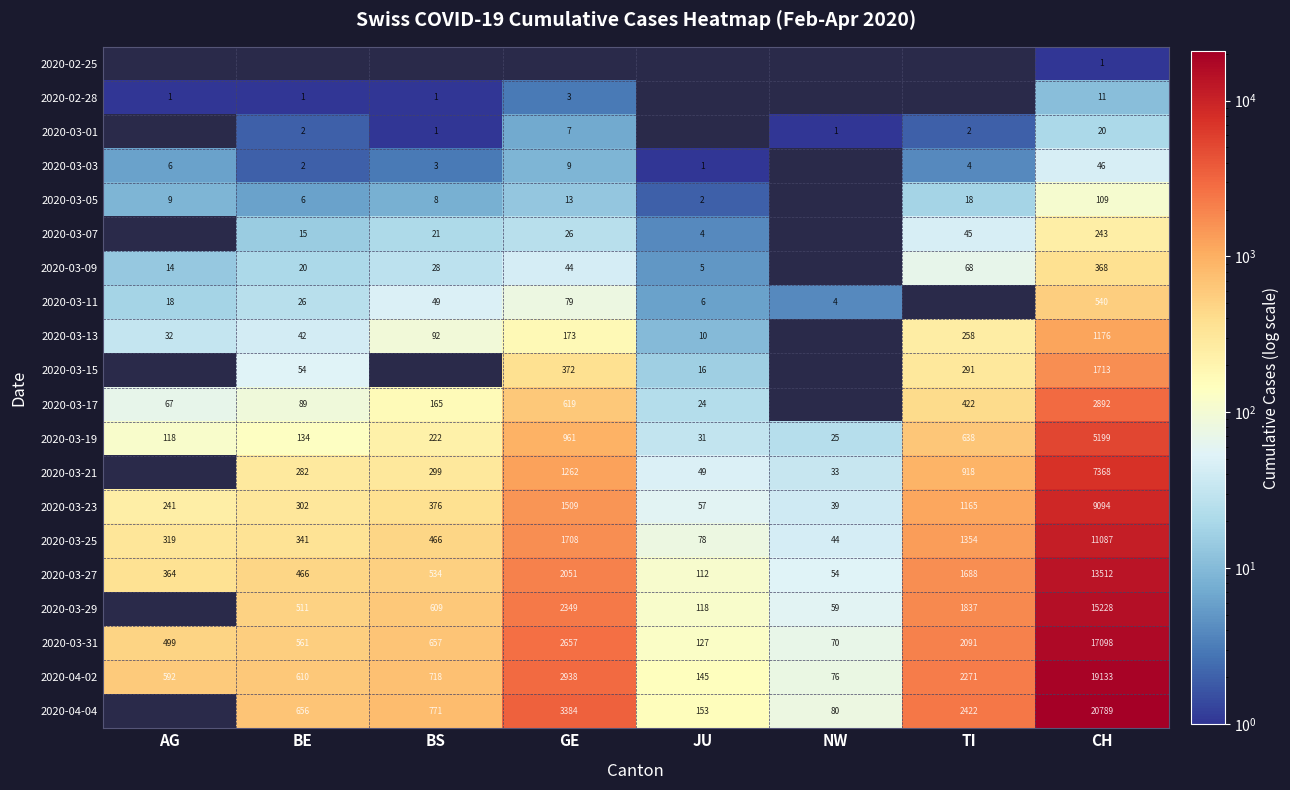

List the labels in order of 2020-03-27 value, largest first.

CH, GE, TI, BS, BE, AG, JU, NW